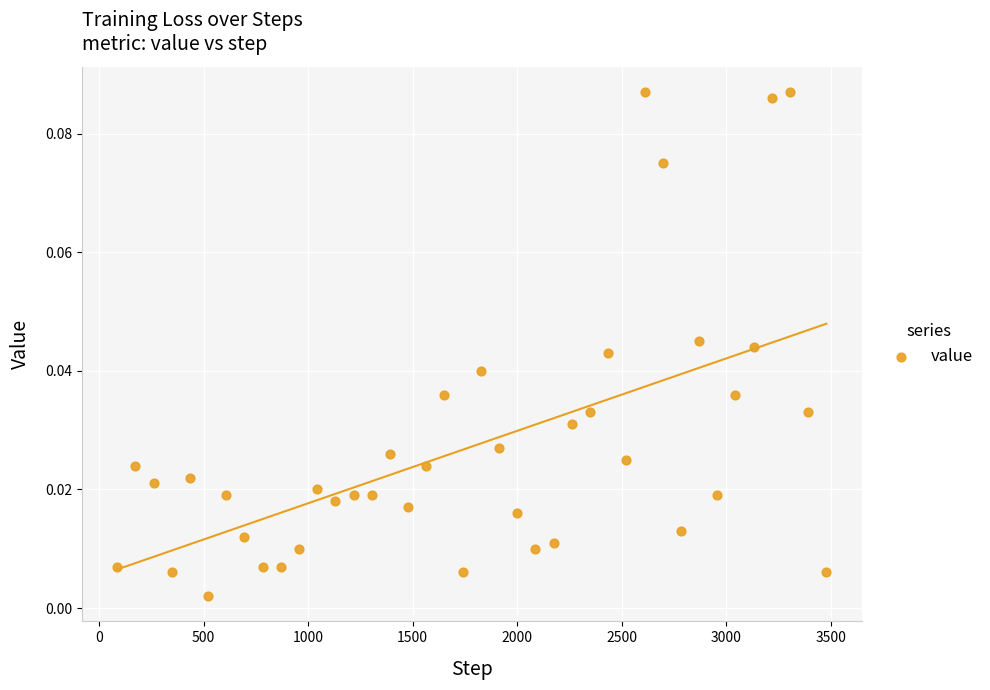

What is the range of X values (max minus min)?

3393.0